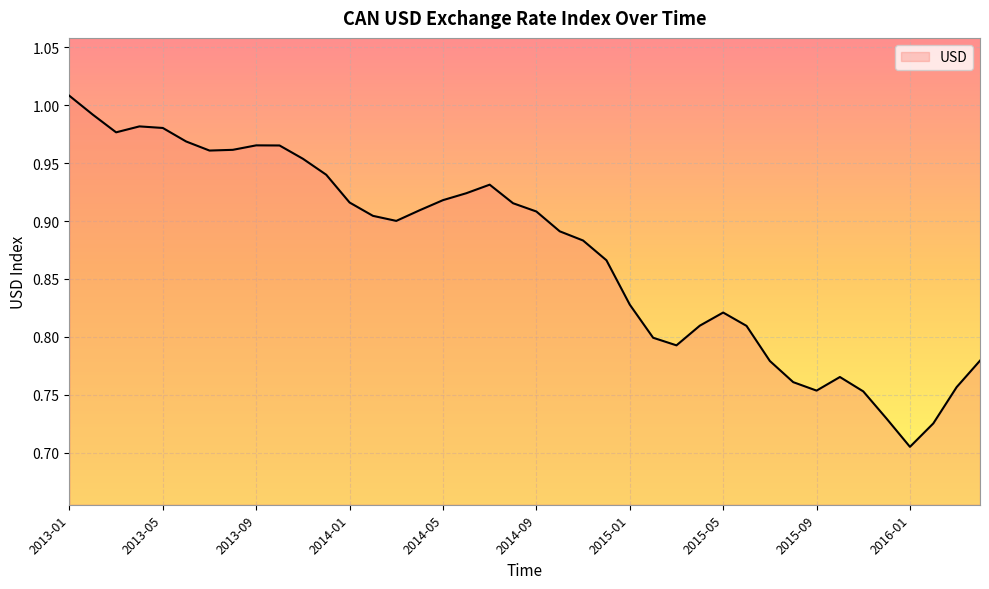

What is the difference between the maximum and minimum values?

0.3